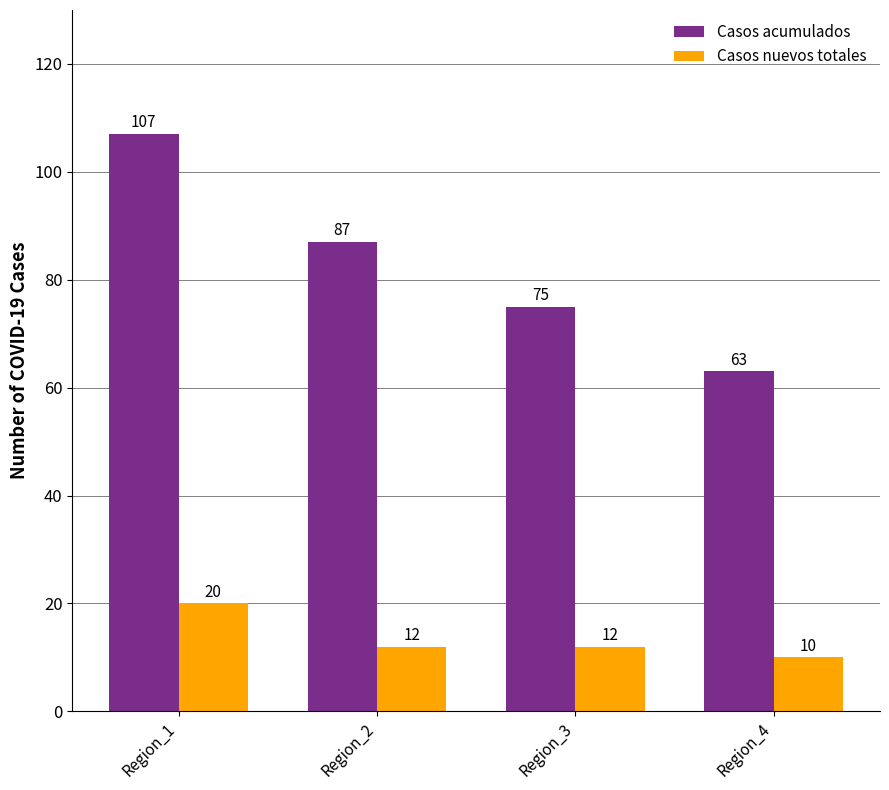

What is the greatest value displayed?

107